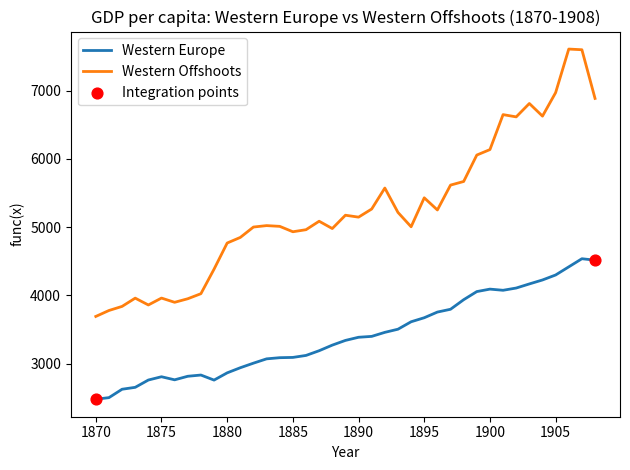

What is the difference between the maximum and minimum values in the Western Offshoots series?

3915